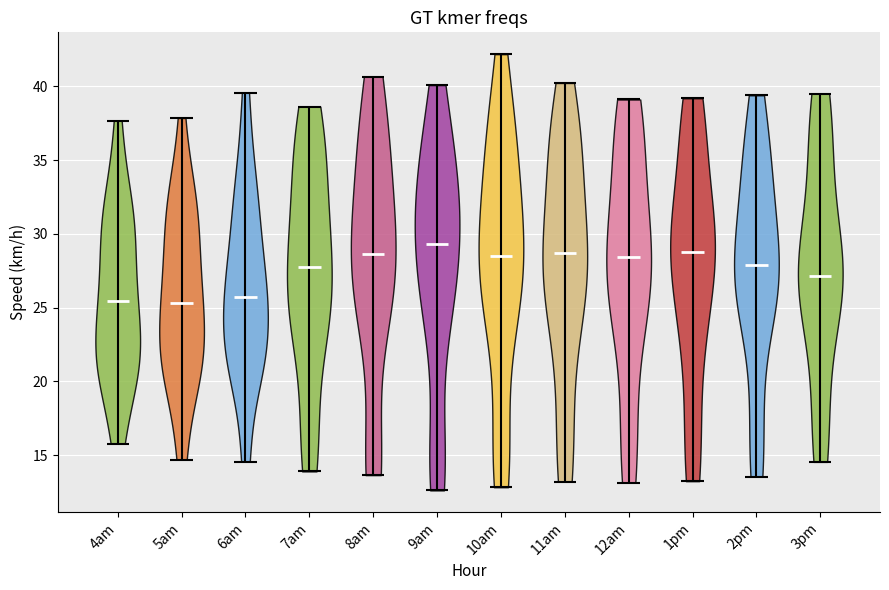

Which violin has the highest median line?

9am